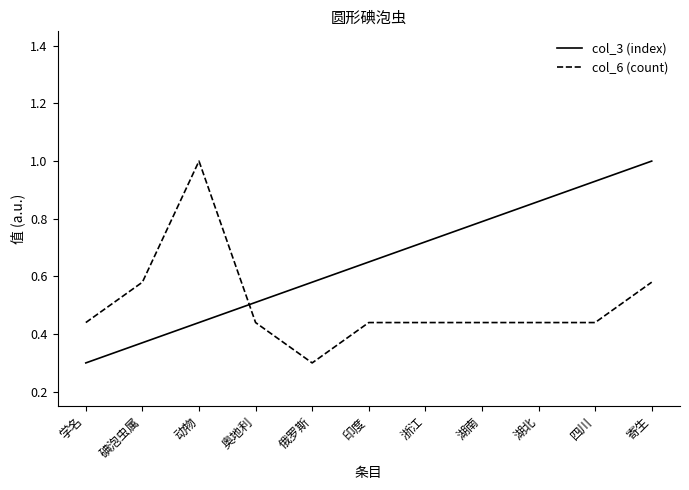

At how many categories does at least one series exceed 0?

11